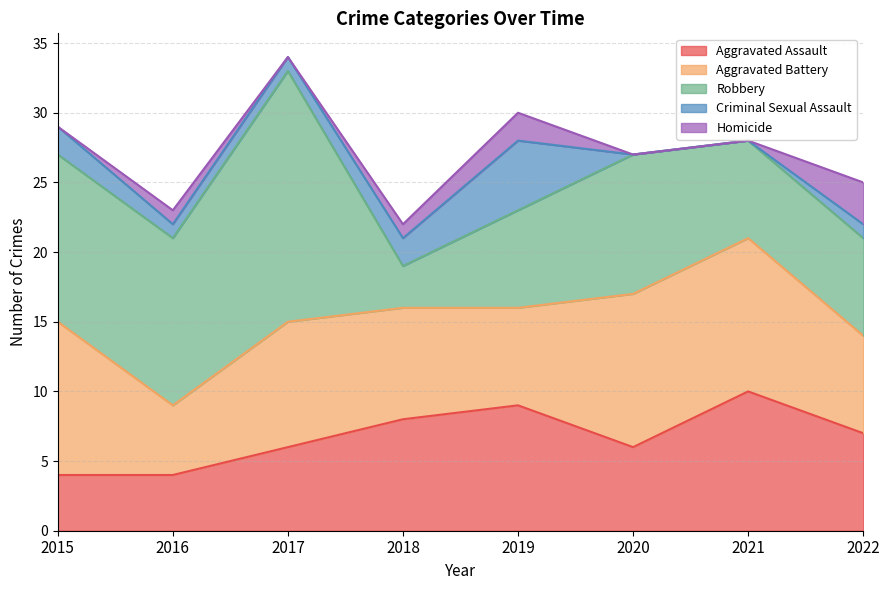

Which has a higher value, 2021 or 2022?

2021